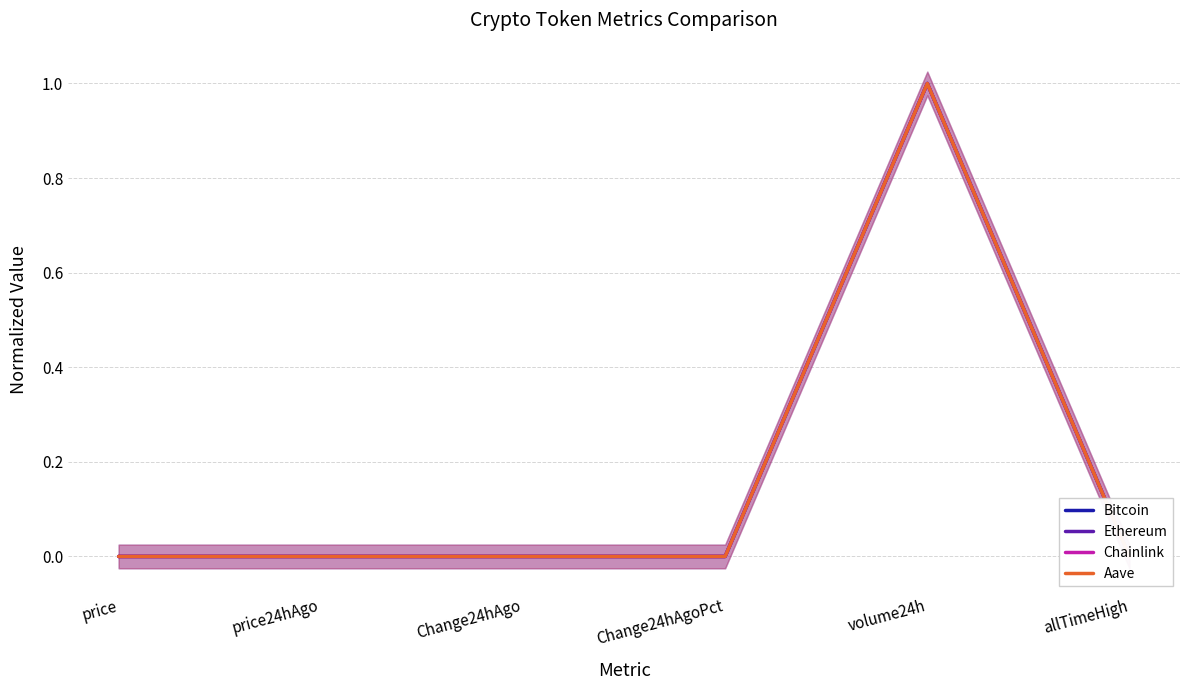

True or false: Bitcoin and Aave cross at least once.

False